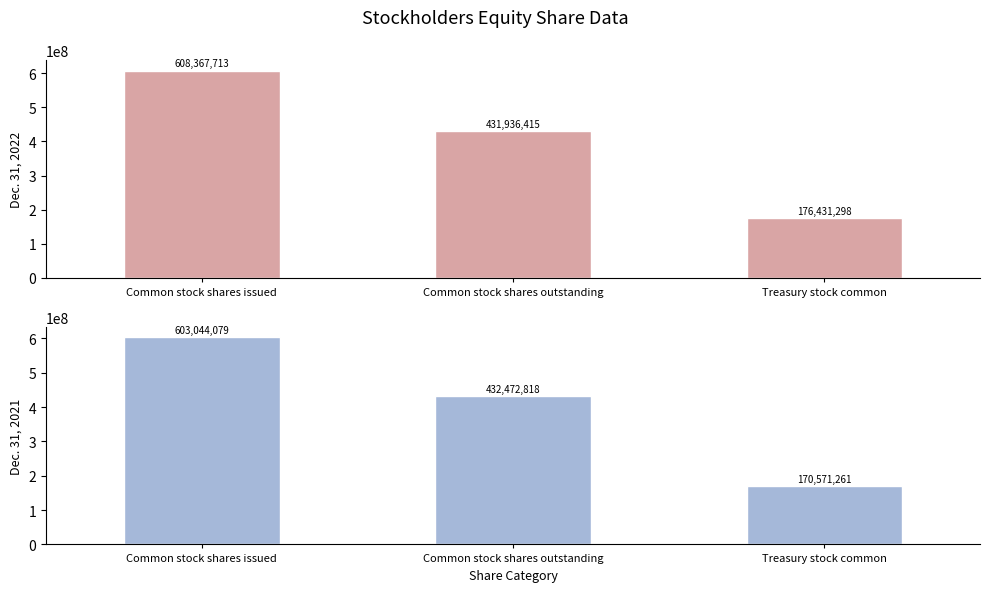

List the labels in order of Dec. 31, 2021 value, smallest first.

Treasury stock common, Common stock shares outstanding, Common stock shares issued